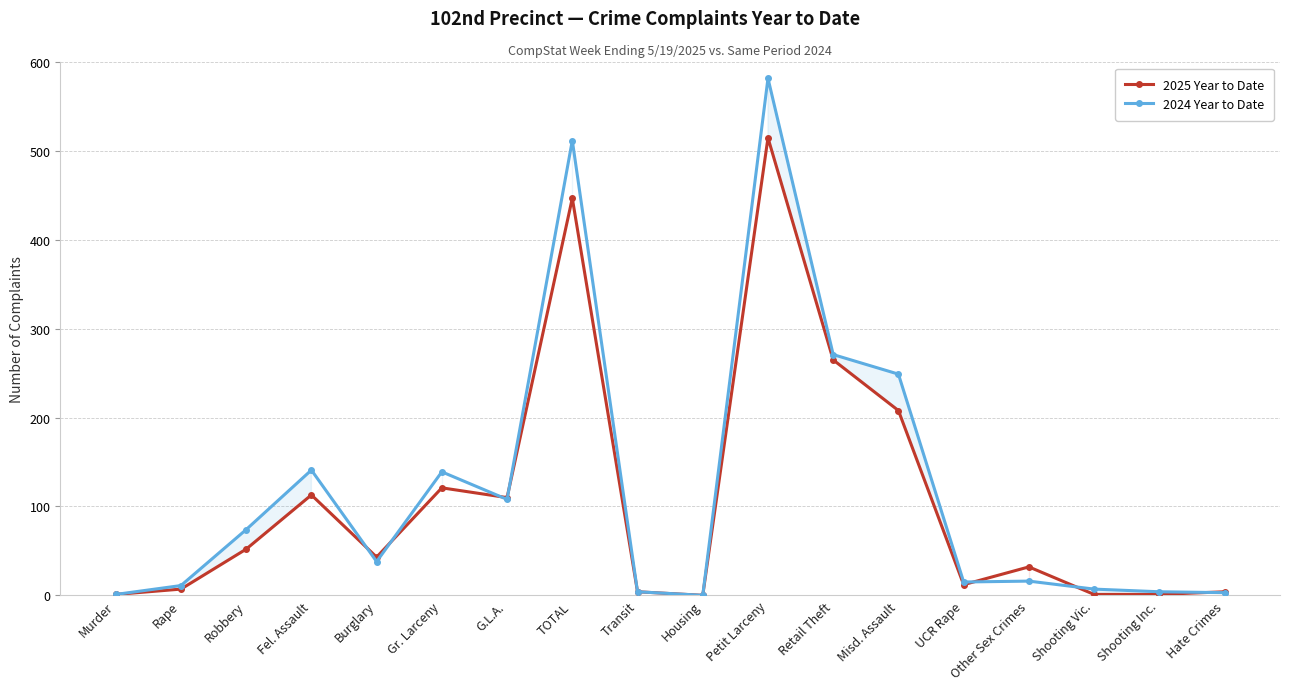

True or false: 2025 Year to Date and 2024 Year to Date cross at least once.

True